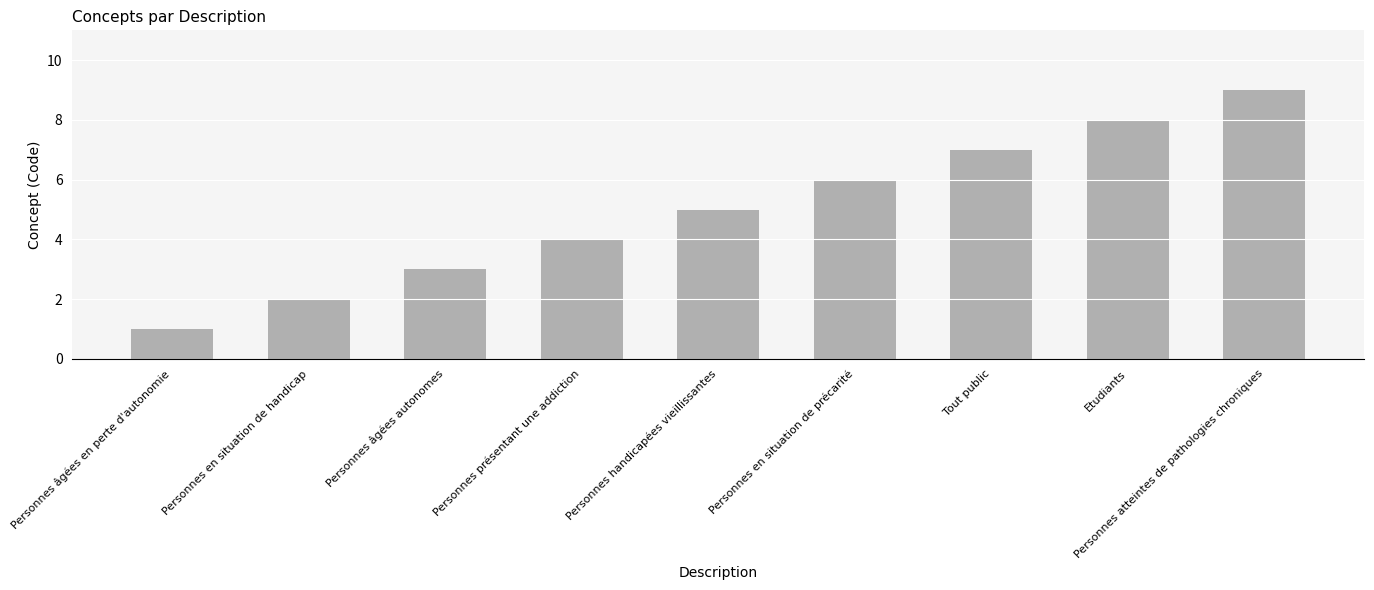

What is the difference between the values at Personnes en situation de précarité and Personnes handicapées vieillissantes?

1